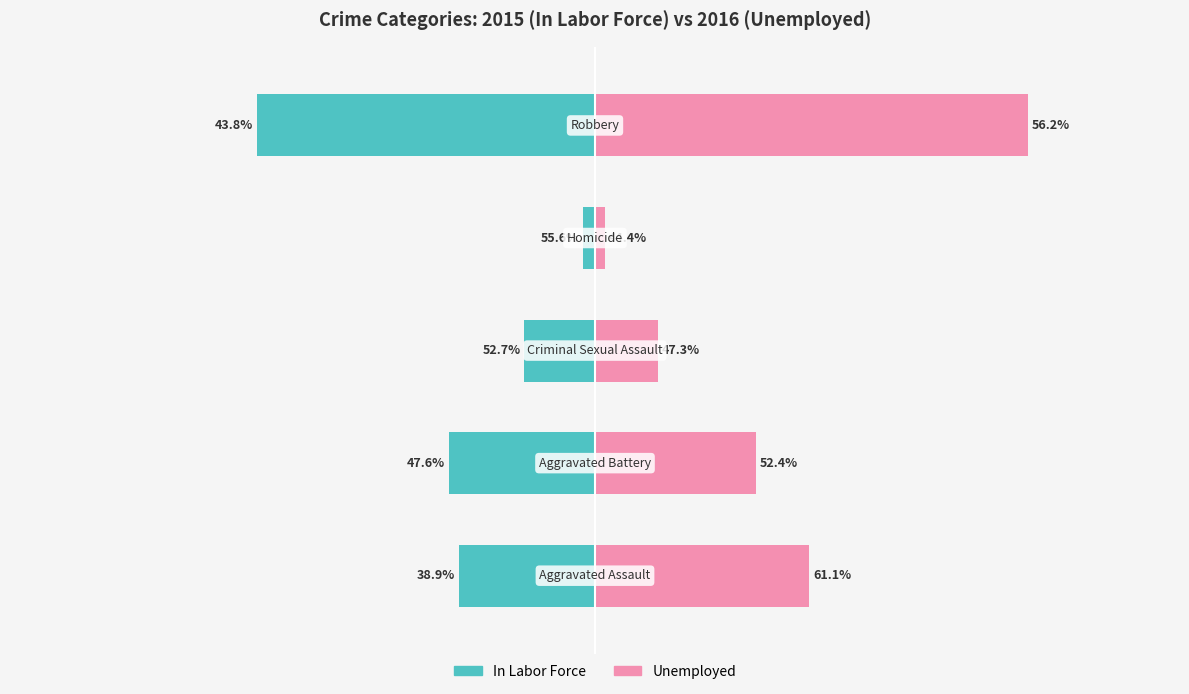

What is the value of the In Labor Force bar at the 4th from the left?

-5